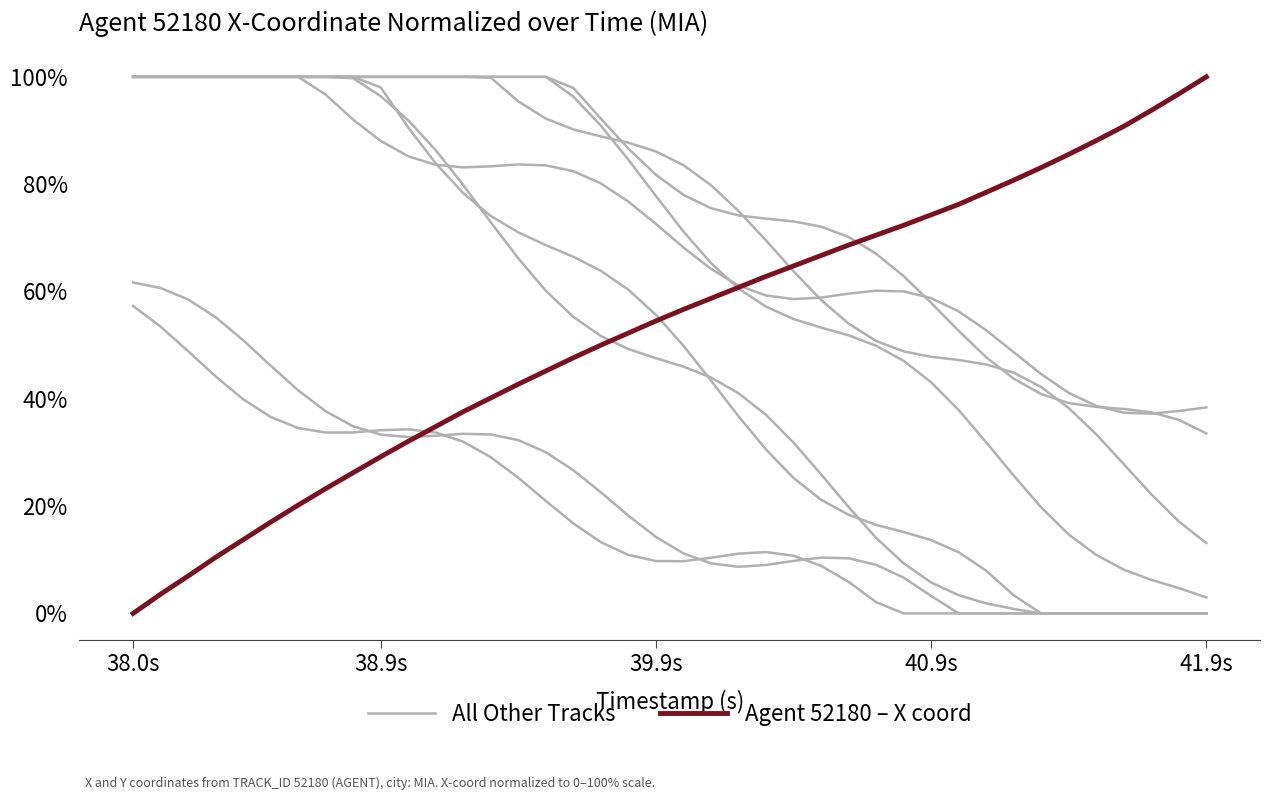

At which category is the sum across all series the highest?

15